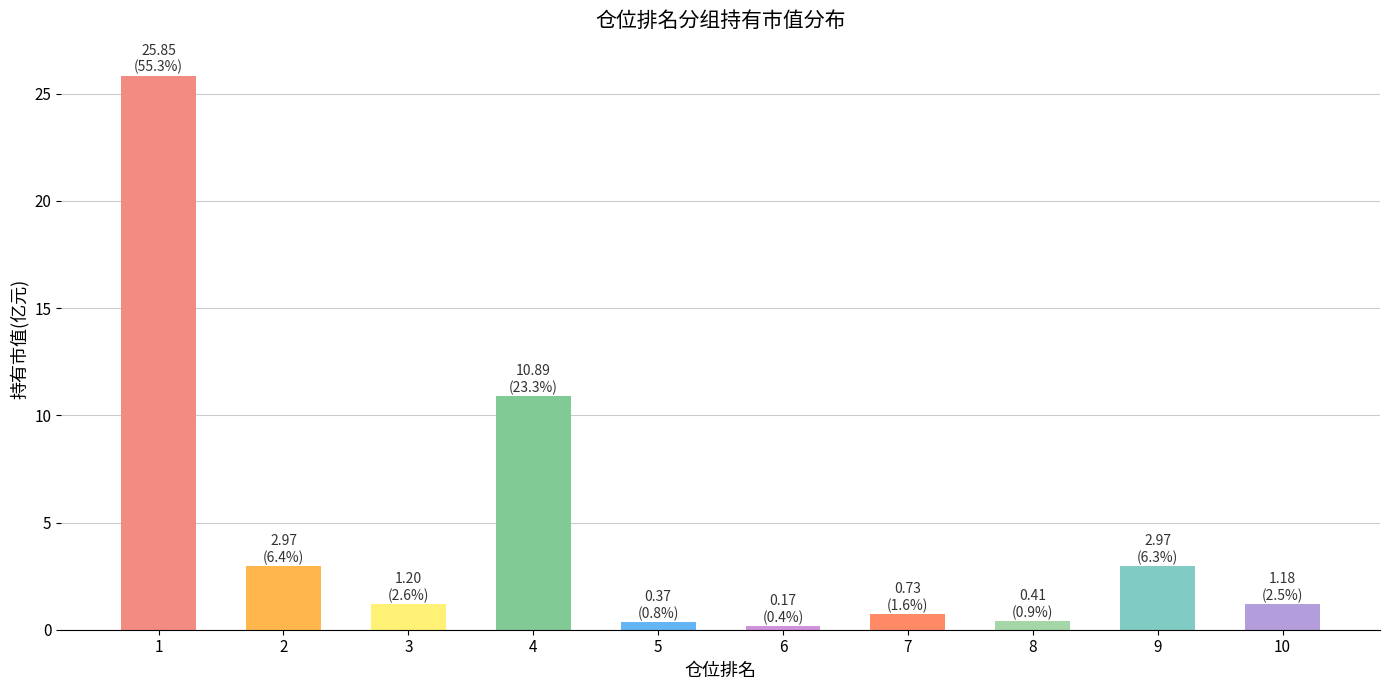

Reading left to right, list all the values displayed in this chart.

25.8	3.0	1.2	10.9	0.4	0.2	0.7	0.4	3.0	1.2